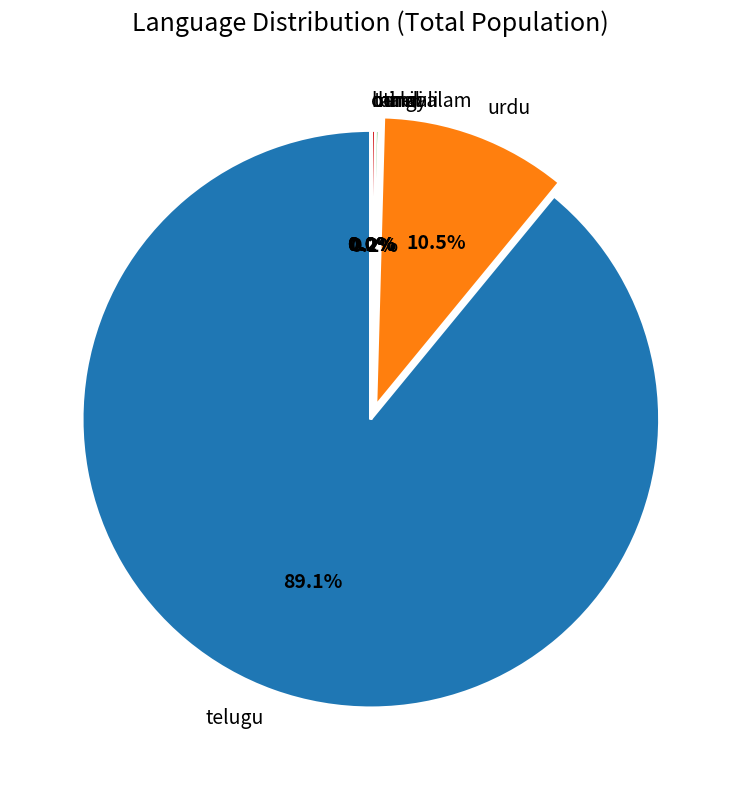

To the nearest percent, what is the combined percentage of telugu and urdu?

100%